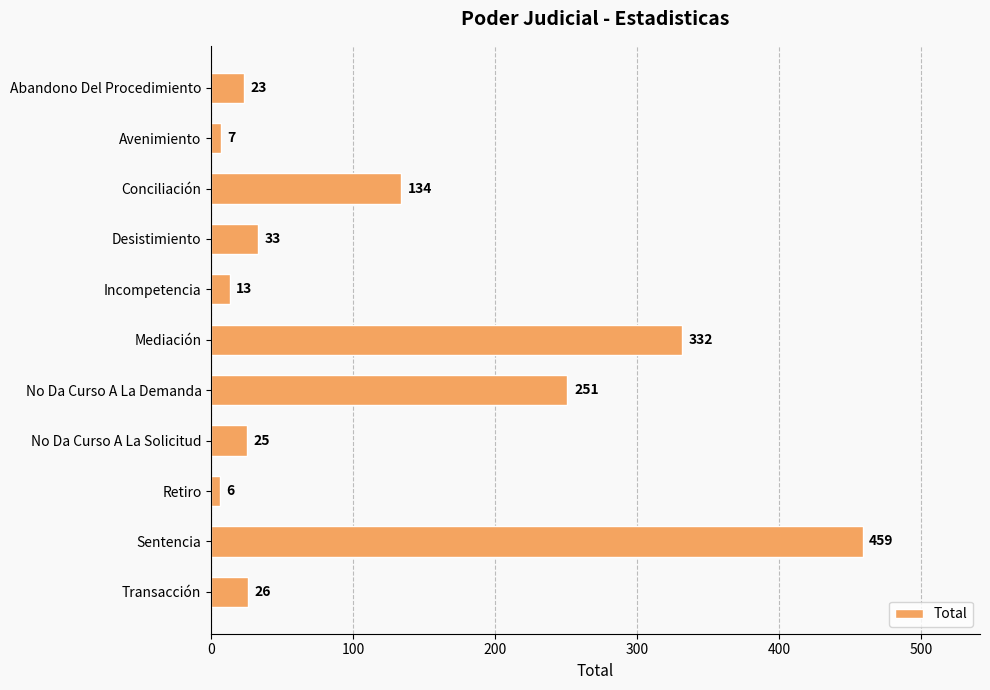

What is the label of the 3rd bar from the bottom?

Retiro